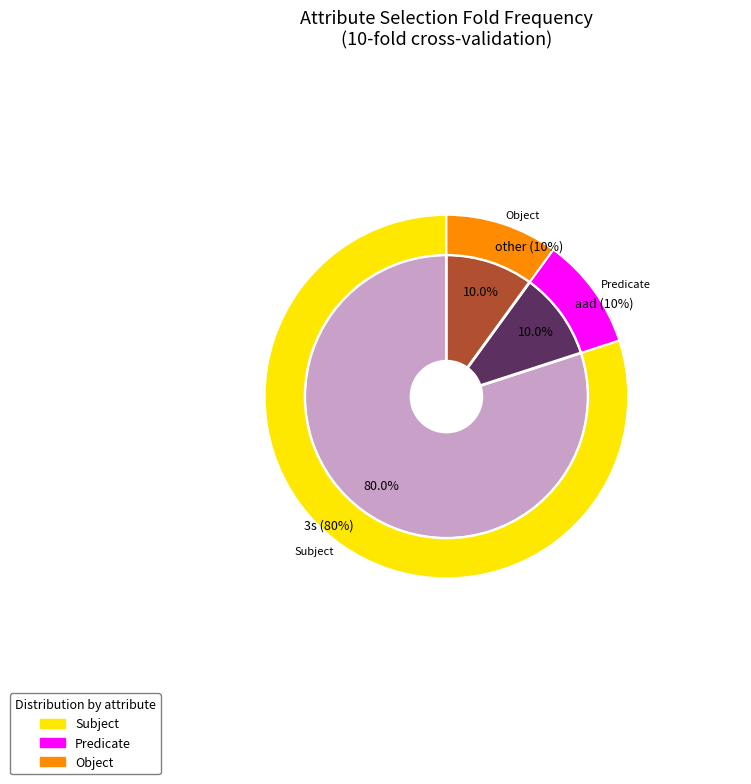

What is the largest slice in the pie chart?

3s